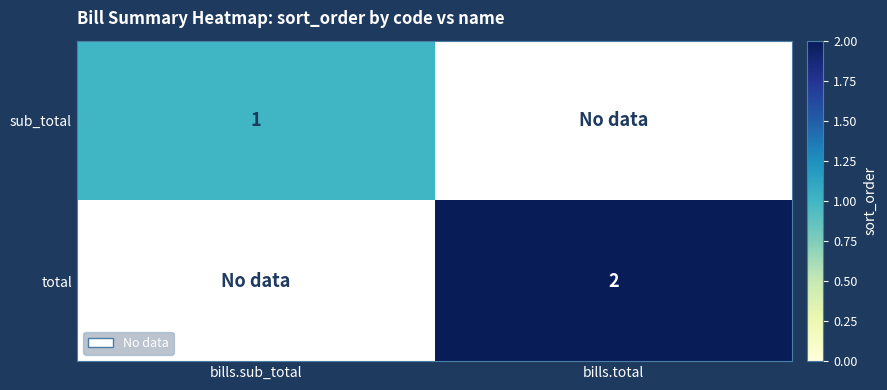

The sub_total series shows 2 at bills.sub_total. True or false?

False